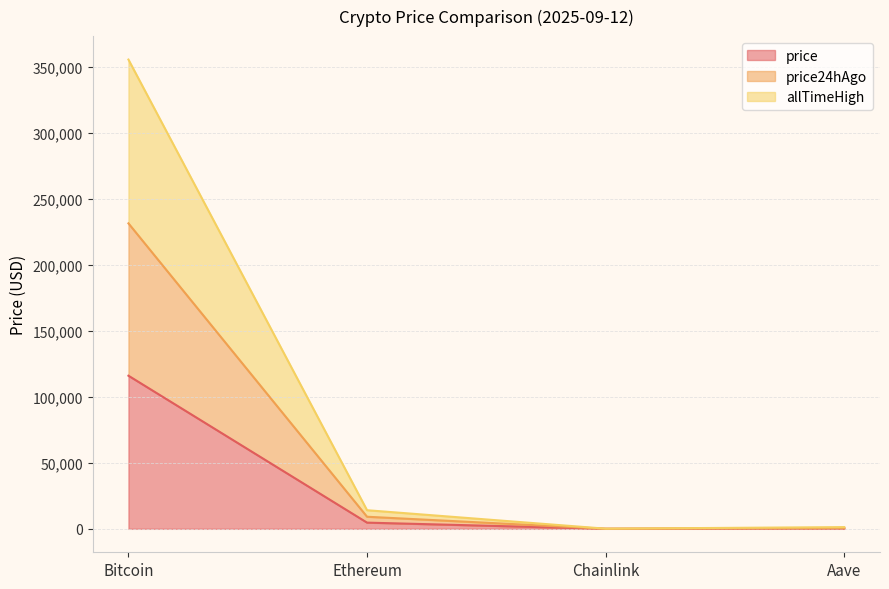

What is the label of the 4th point from the left?

Aave